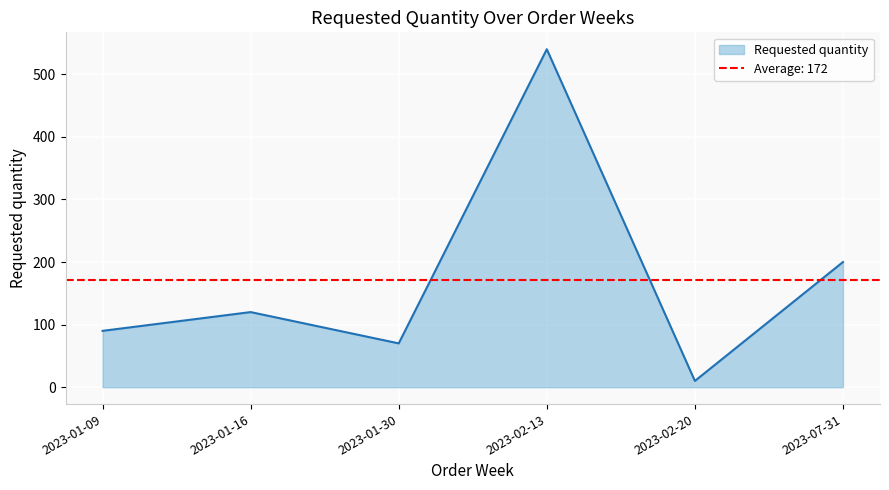

Which category has the highest value across all series?

2023-02-13